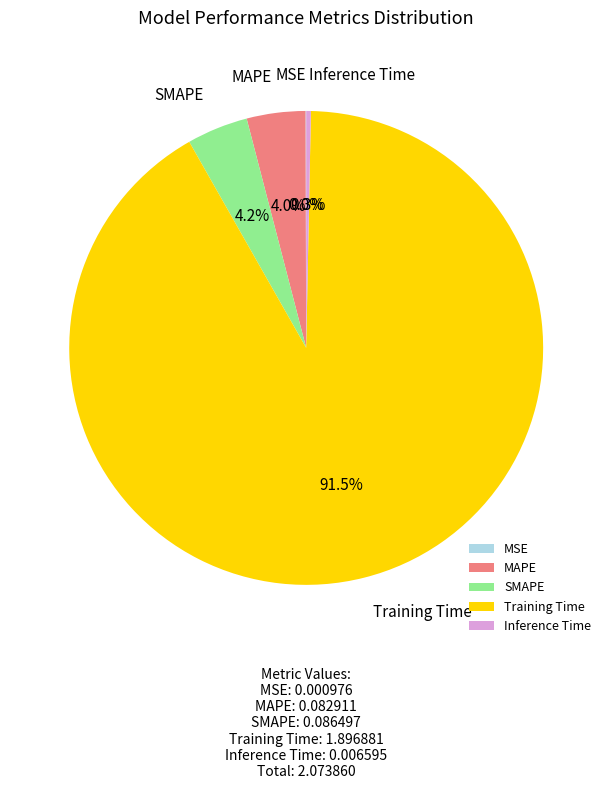

Is it true that Inference Time is 0% of the pie?

True